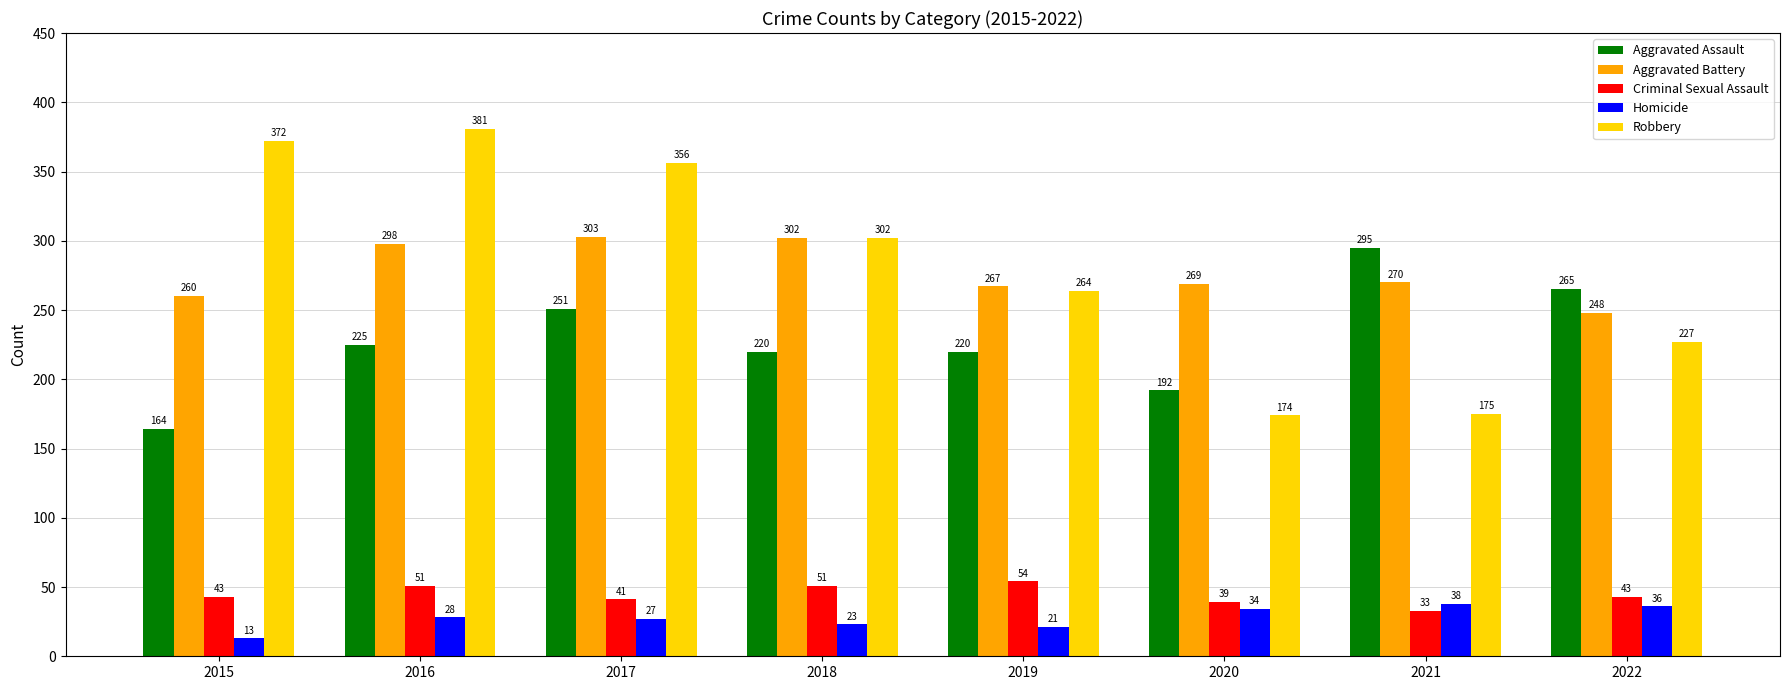

Which series has the largest total across all categories?

Robbery